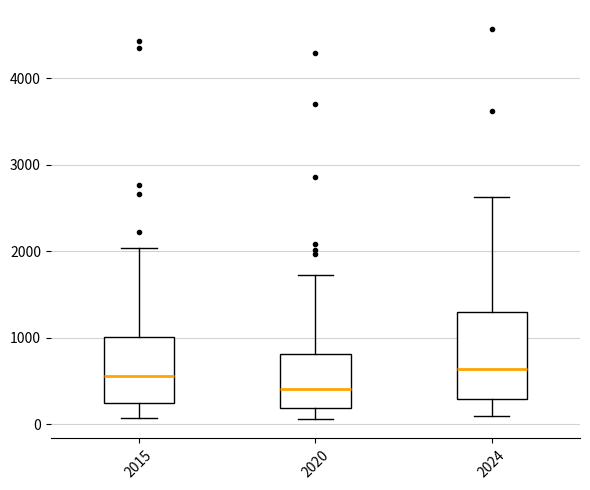

Reading left to right, read every box against the y-axis: the position of its median line, the range the box covers, and the ends of its whiskers. The values are not printed on the chart, so give them approximately, as read against the axis.

2015: median 600, box 200 to 1000, whiskers 100 to 2000
2020: median 400, box 200 to 800, whiskers 100 to 1700
2024: median 600, box 300 to 1300, whiskers 100 to 2600